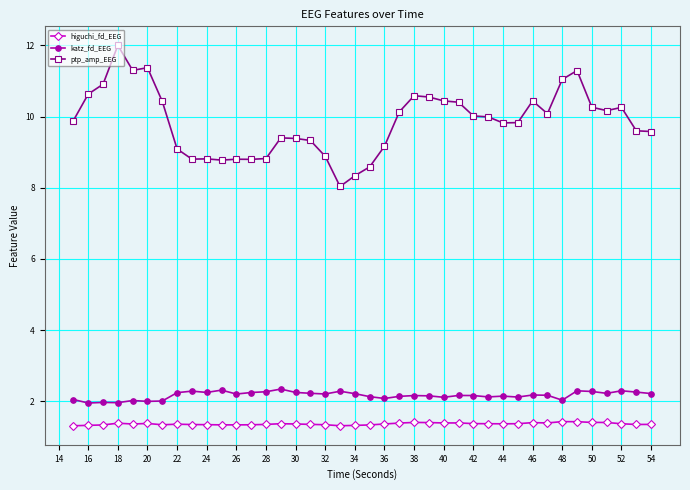

How many values in the ptp_amp_EEG series are below 9?

10